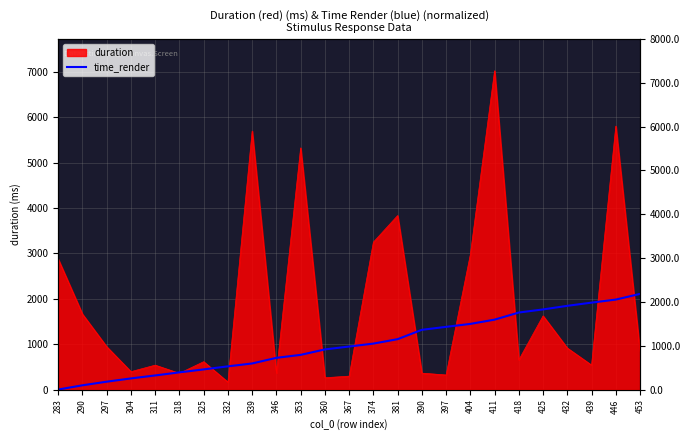

The value at 446 is 1981.8. True or false?

True